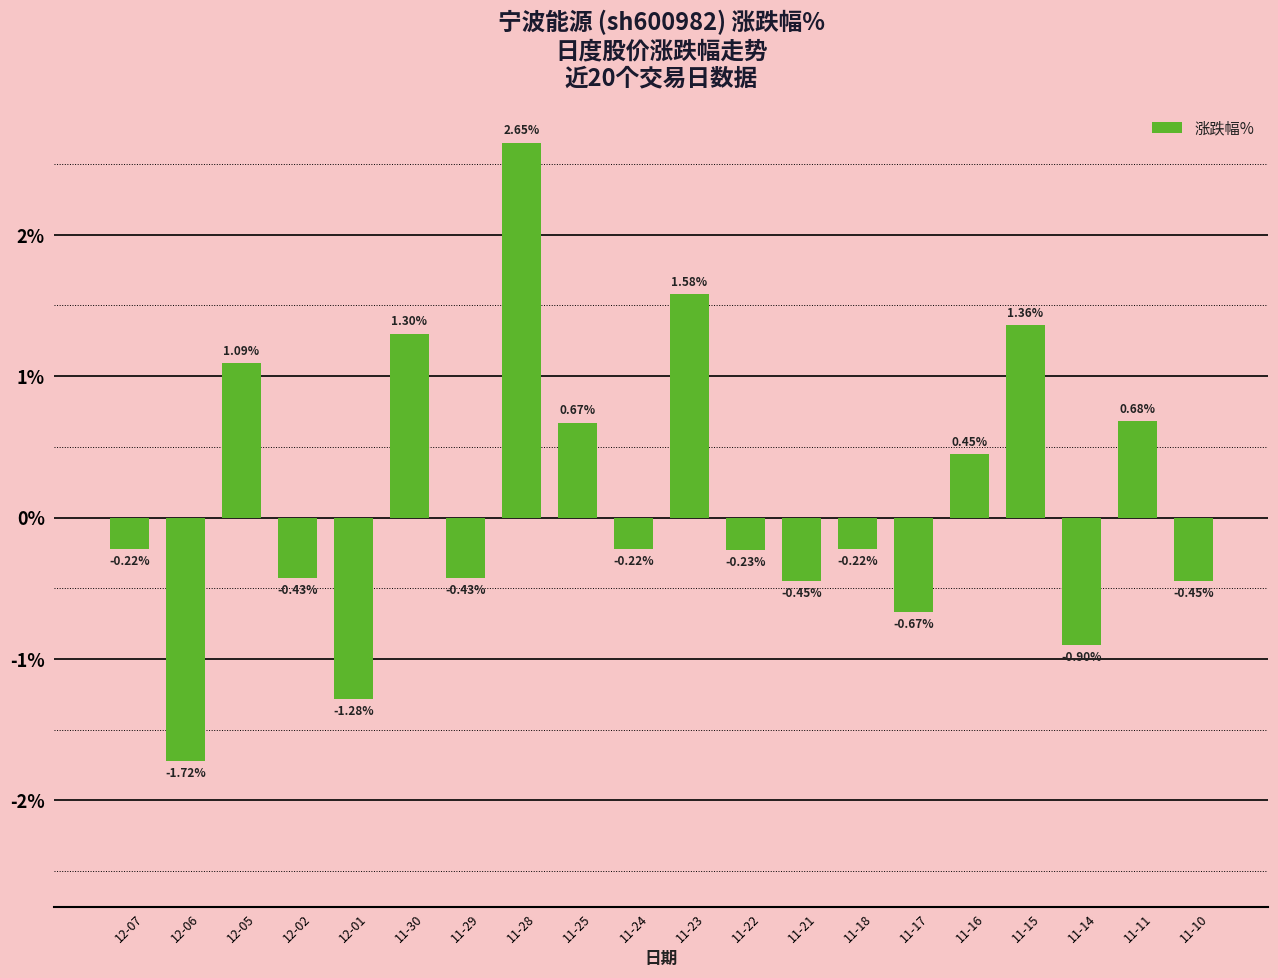

How many categories are shown in the chart?

20